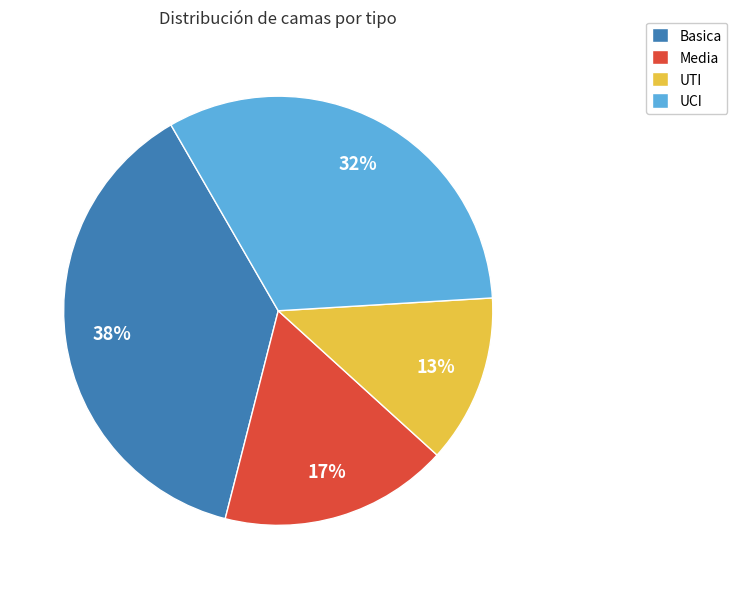

To the nearest percent, what is the difference between the largest and smallest slice percentages?

25%